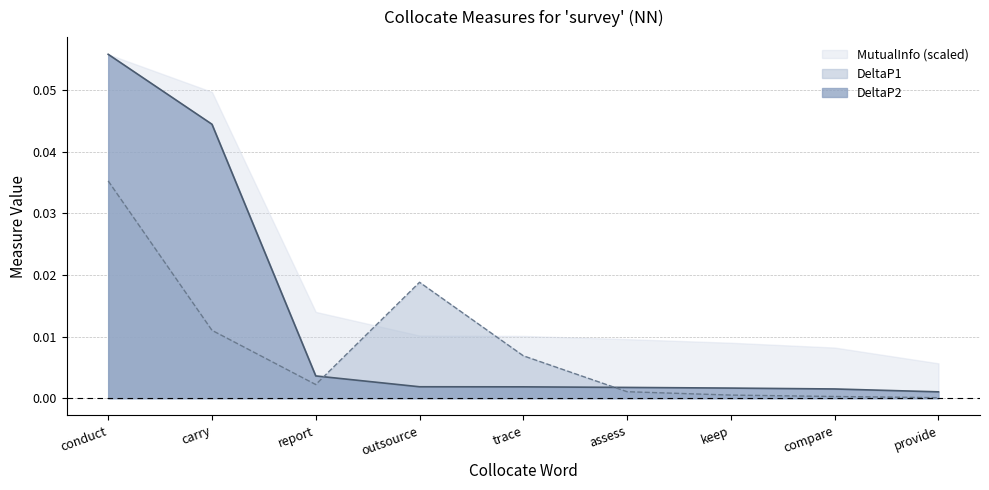

Between which two adjacent categories do DeltaP1 and DeltaP2 first intersect?

report and outsource